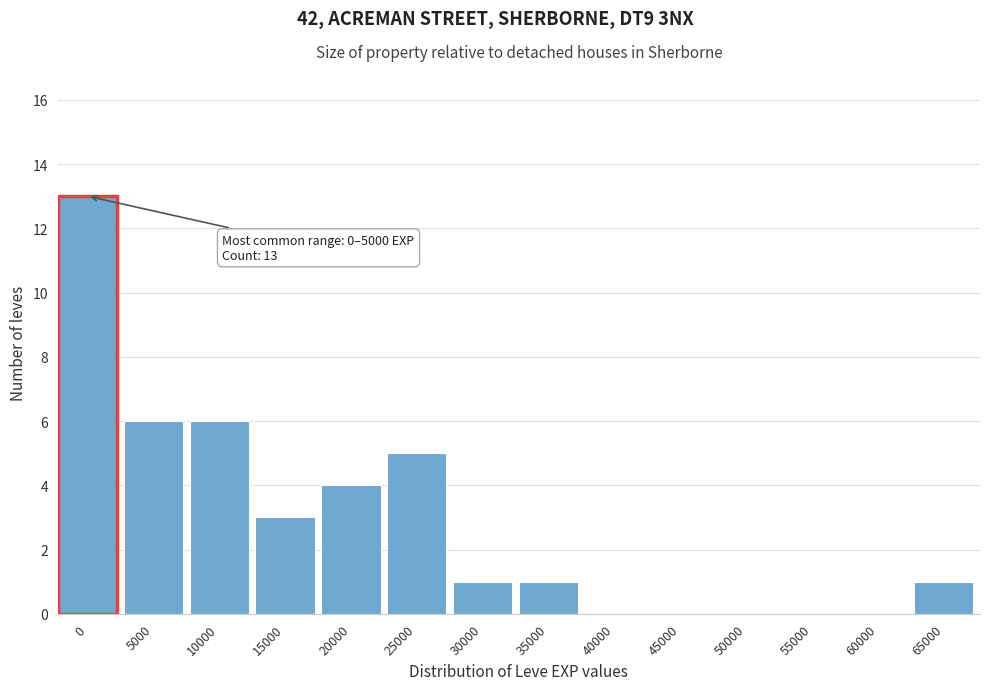

Reading right to left, list all the values displayed in this chart.

65000=1	60000=0	55000=0	50000=0	45000=0	40000=0	35000=1	30000=1	25000=5	20000=4	15000=3	10000=6	5000=6	0=13